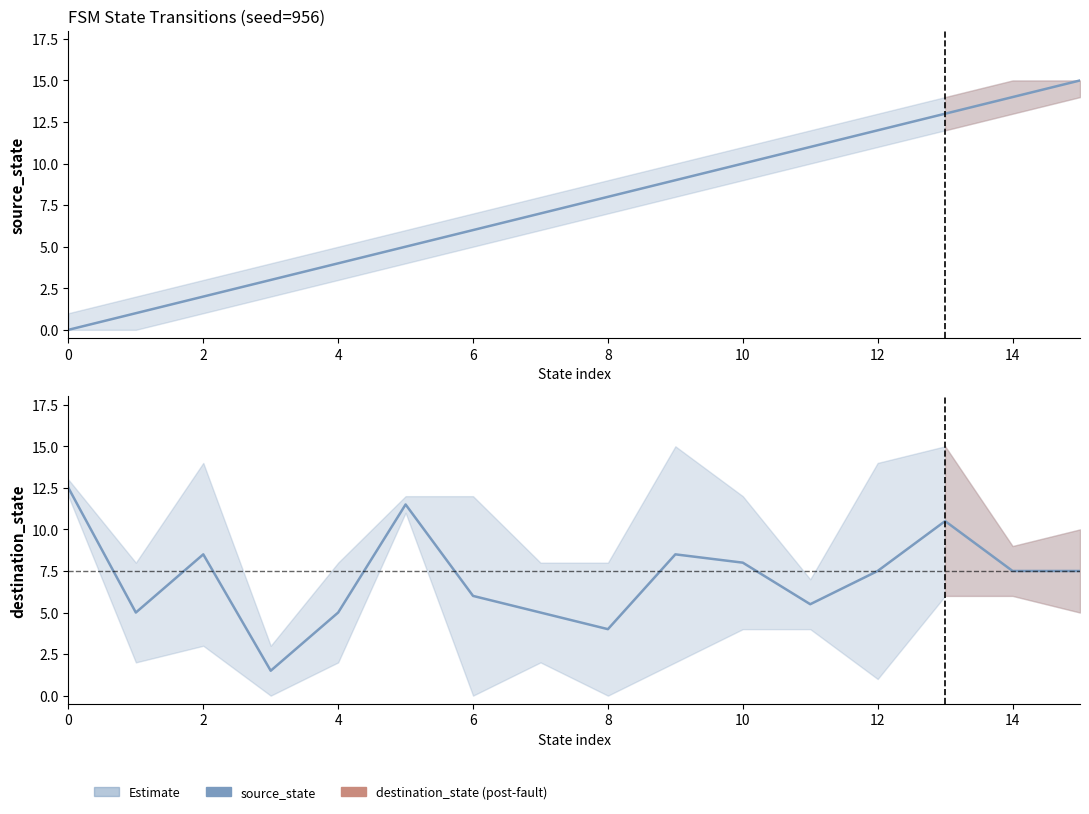

What is the value of the destination_state point at the 1st from the left?

12